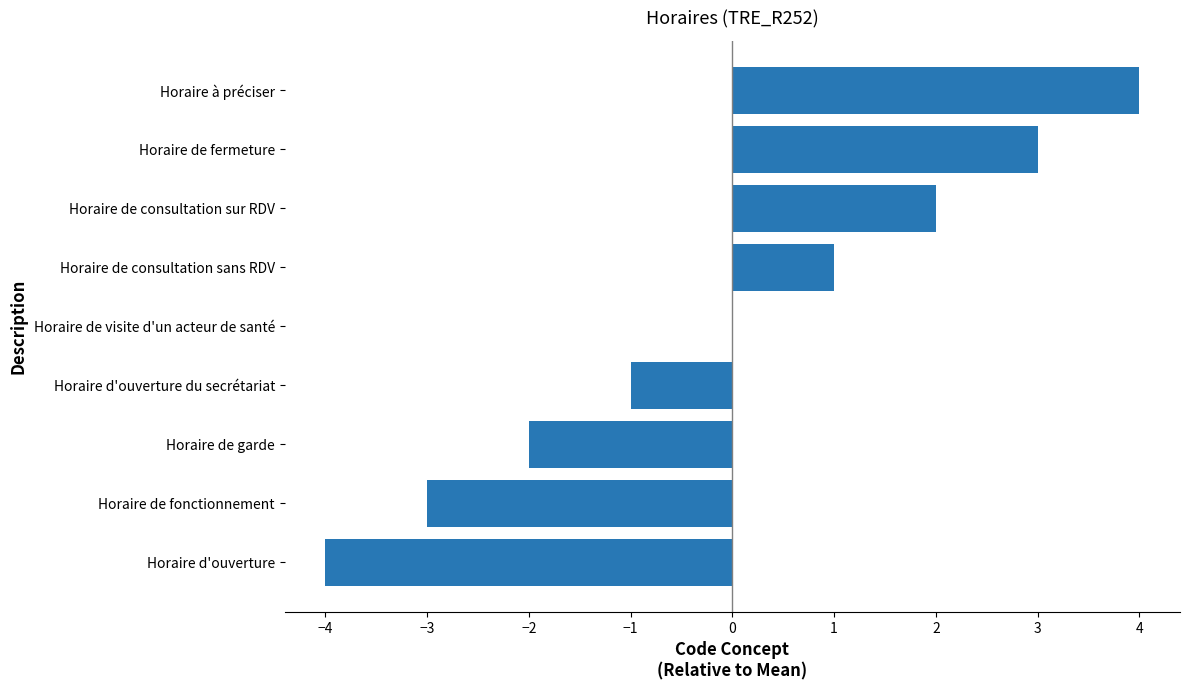

What is the maximum value shown in the chart?

4